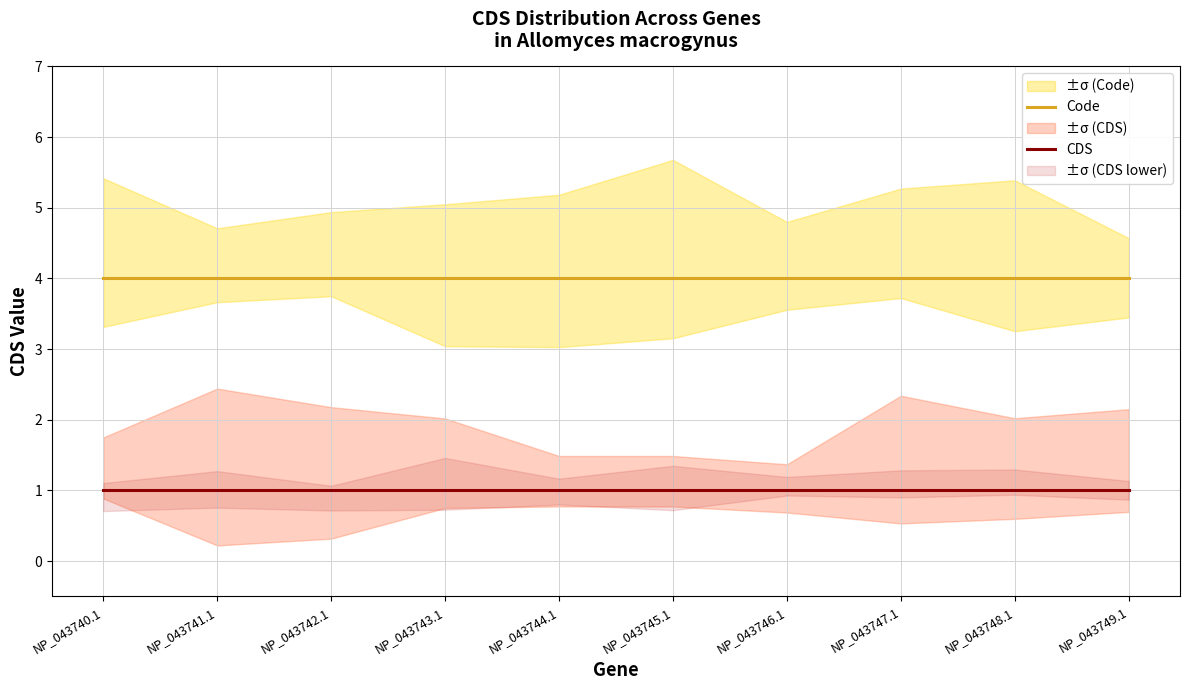

True or false: CDS has more than 0 points higher than both neighbors.

False